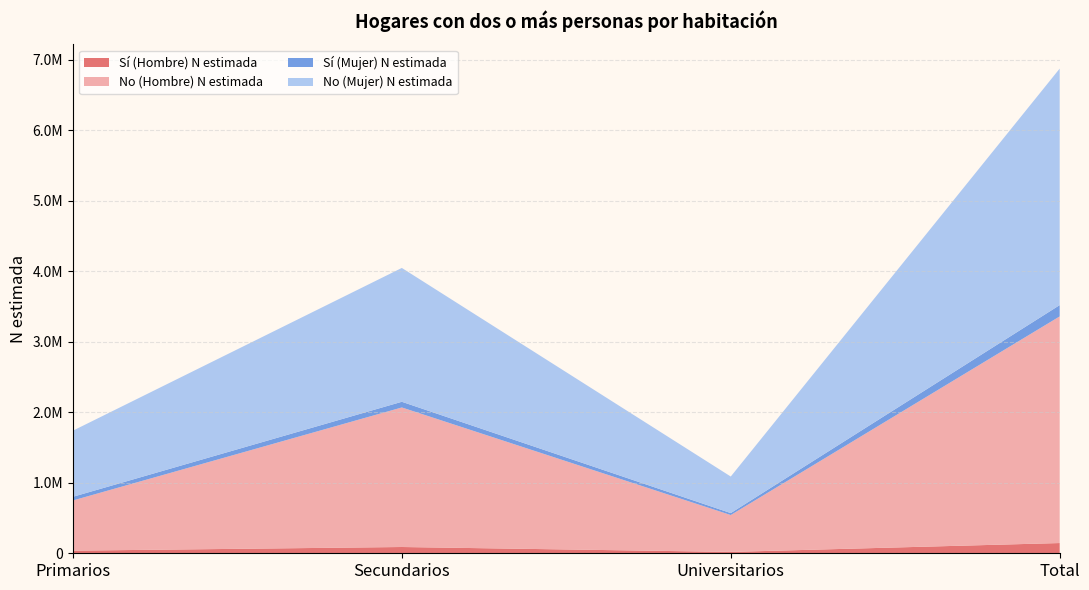

Reading left to right, what are all the values shown in this chart?

Sí (Hombre) N estimada: 37000	89020	19104	145123
No (Hombre) N estimada: 711857	1978407	522884	3213149
Sí (Mujer) N estimada: 51964	80532	27818	160315
No (Mujer) N estimada: 937353	1897648	518455	3353455